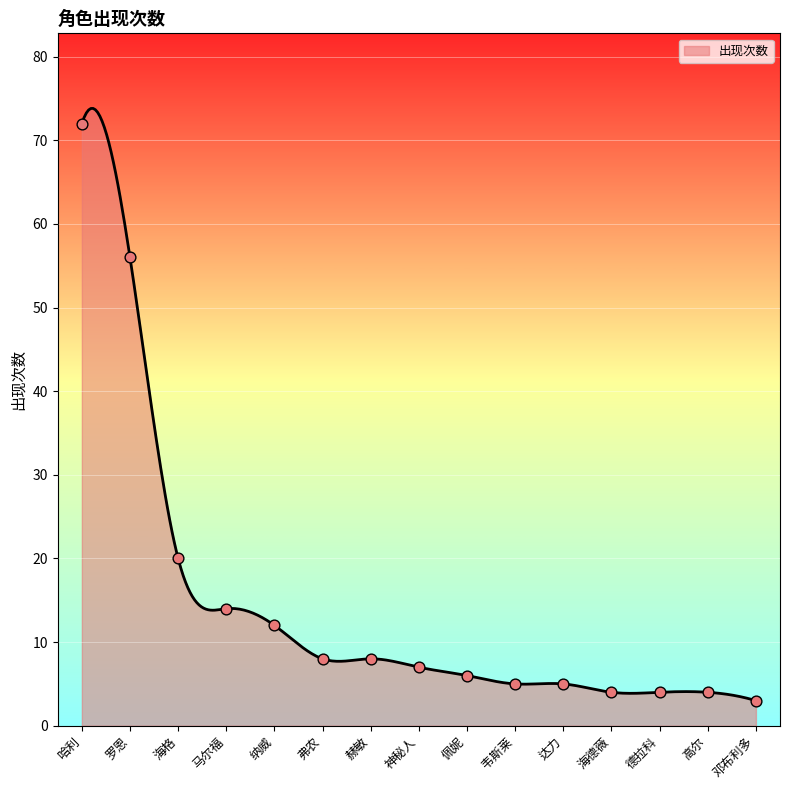

Which has a higher value, 邓布利多 or 韦斯莱?

韦斯莱